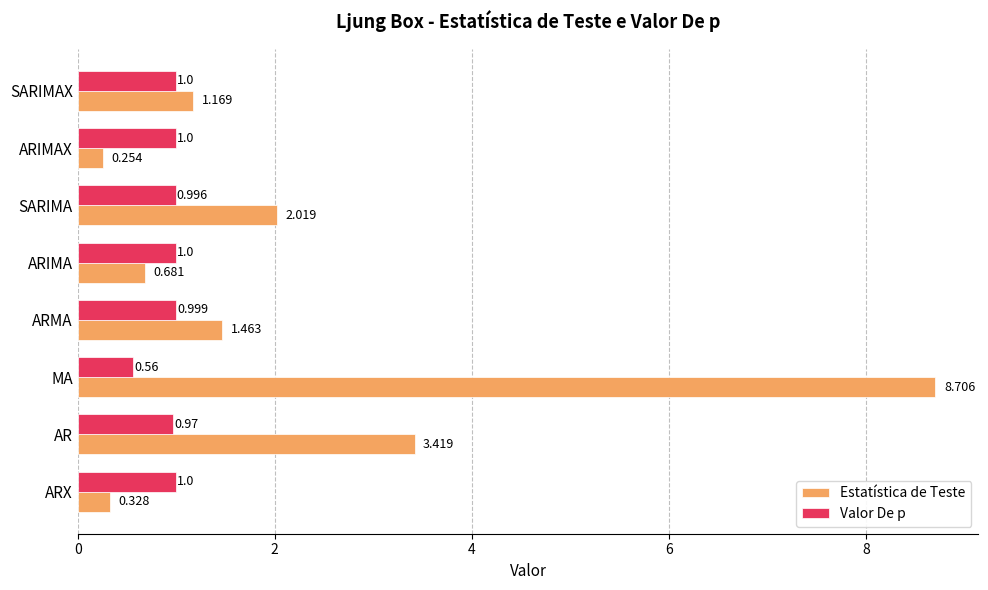

At which label is Estatística de Teste closest to 4?

AR